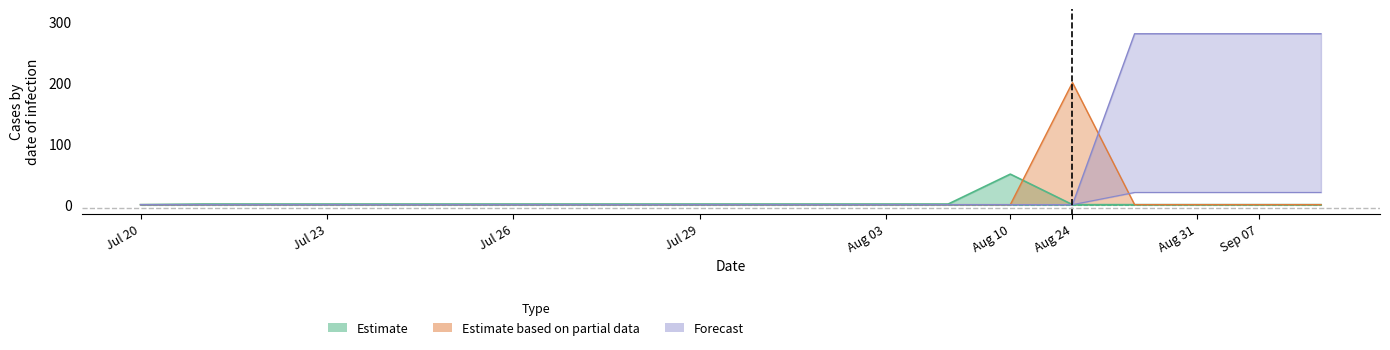

How many data points in Estimate_upper are less than 1?

6